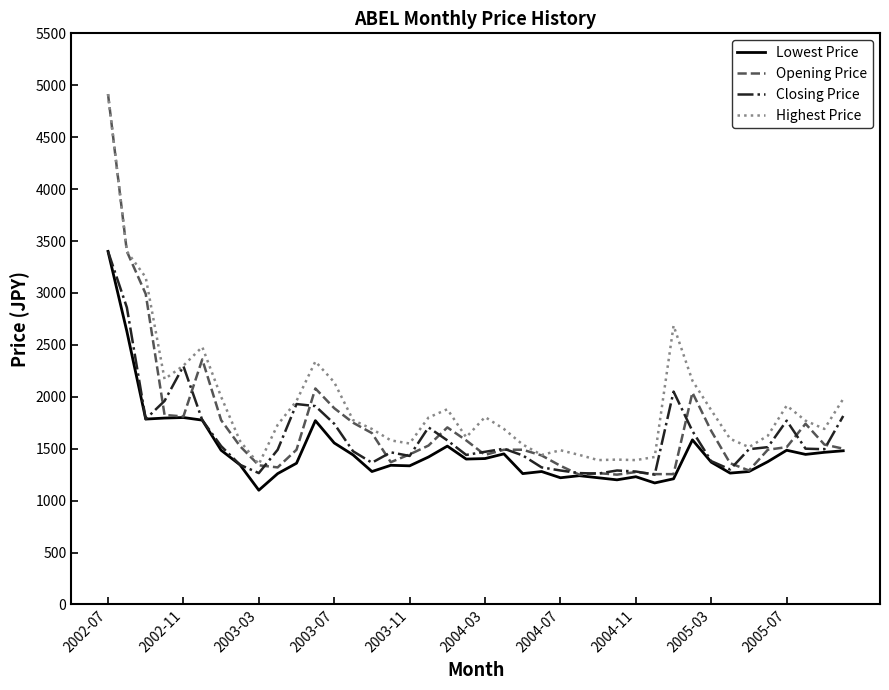

Which series has the widest spread of values?

Opening Price